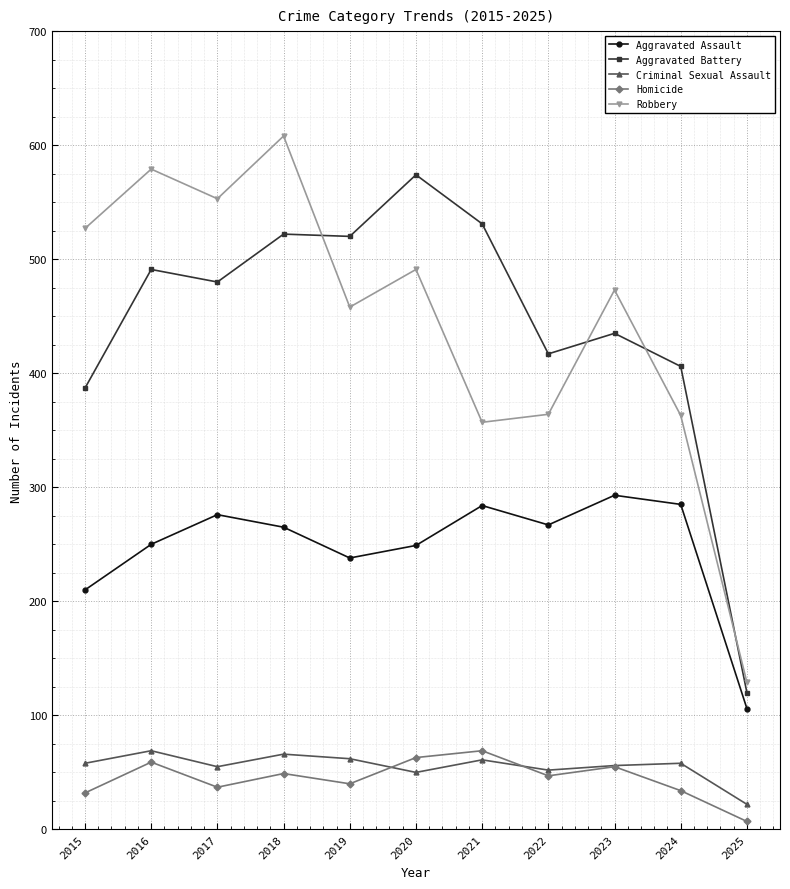

What are all the series names shown in the legend?

Aggravated Assault, Aggravated Battery, Criminal Sexual Assault, Homicide, Robbery